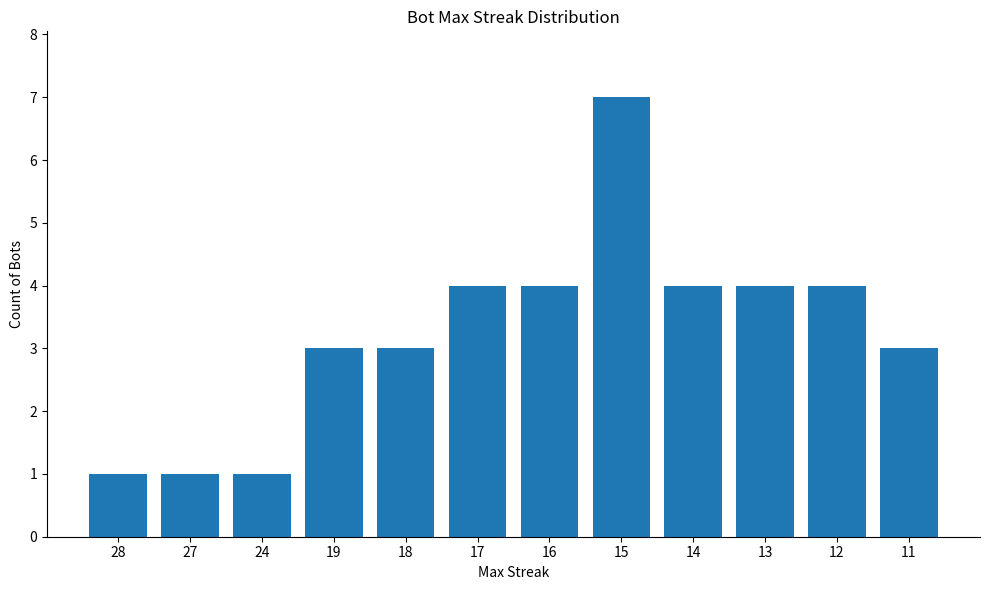

Reading left to right, transcribe all the data shown in this chart.

28=1	27=1	24=1	19=3	18=3	17=4	16=4	15=7	14=4	13=4	12=4	11=3